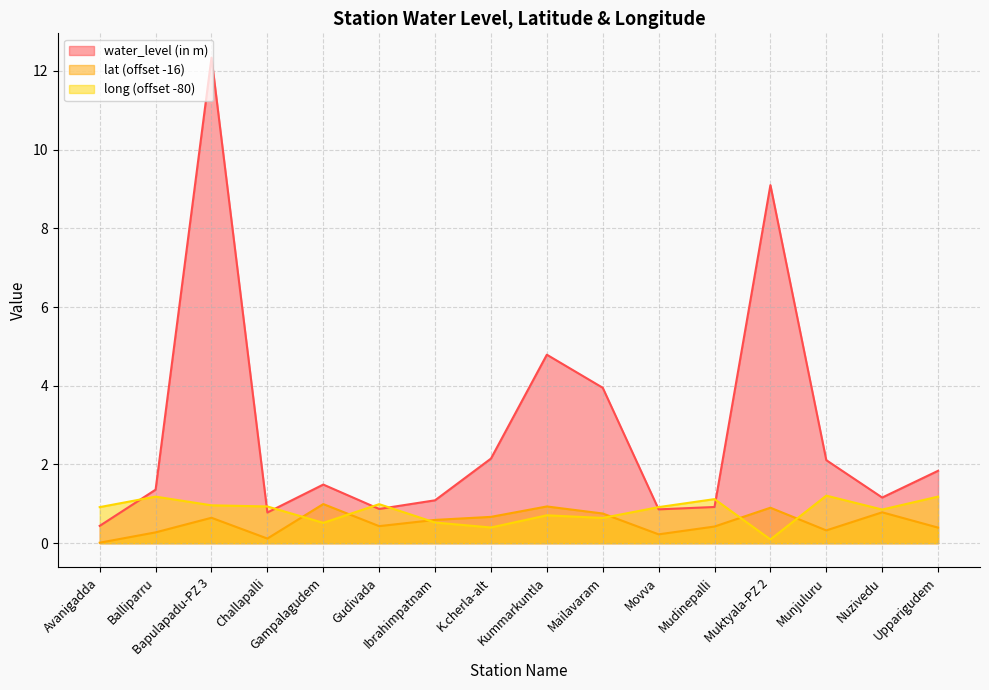

True or false: lat and water_level (in m) intersect in this chart.

False